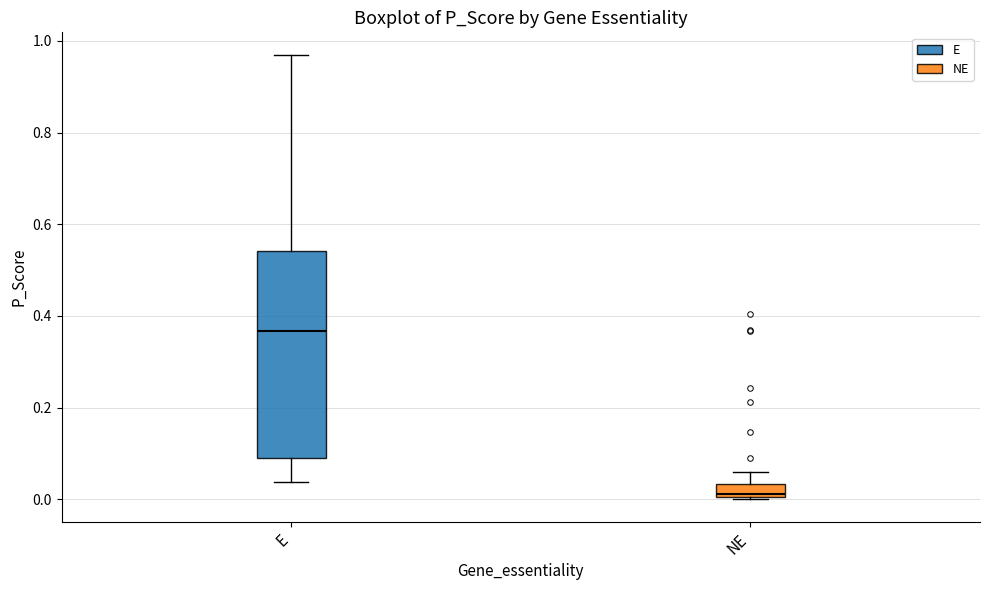

Where does the lower whisker of the box for E end on the y-axis? The values are not printed on the chart, so give them approximately, as read against the axis.

0.04